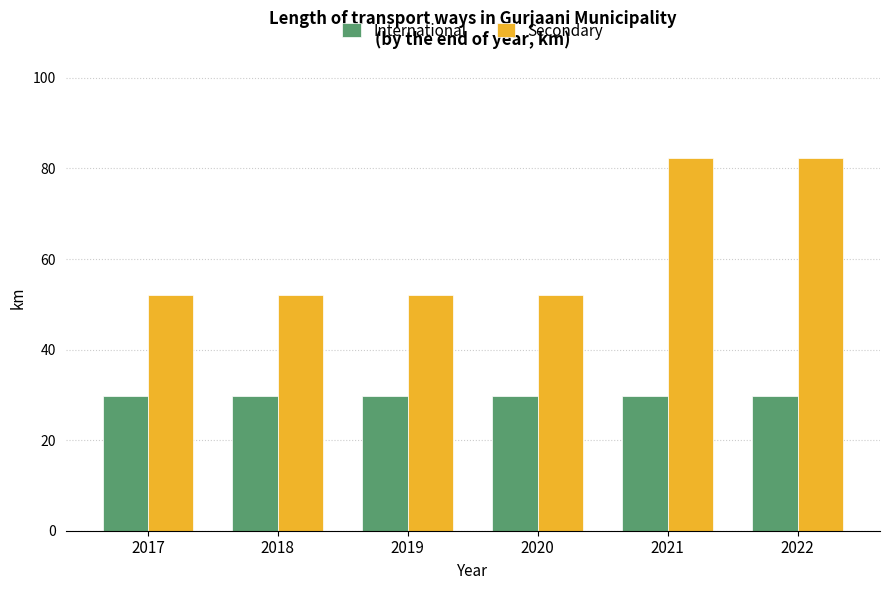

Reading left to right, what are all the values shown in this chart?

International: 29.7	29.7	29.7	29.7	29.7	29.7
Secondary: 52.1	52.1	52.1	52.1	82.3	82.3